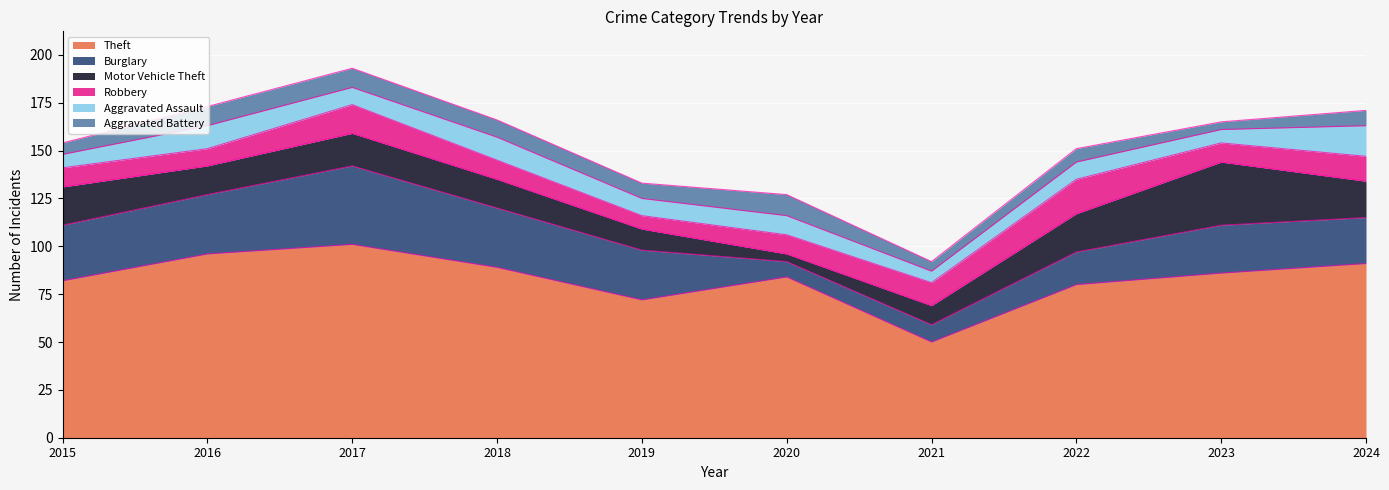

What is the difference between the maximum and minimum values in the Aggravated Battery series?

7